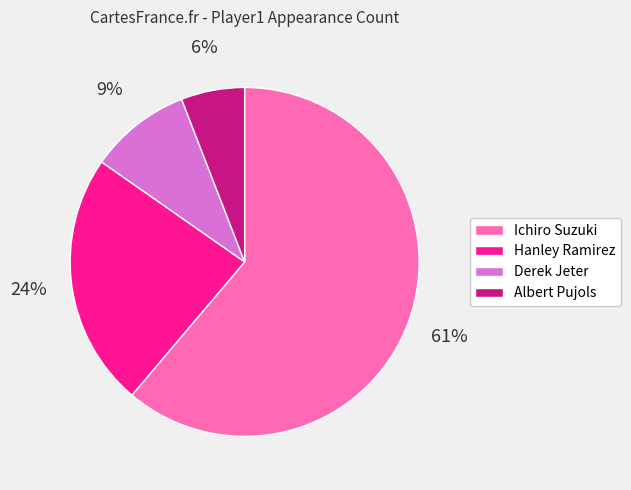

Approximately how many times larger is the value at Hanley Ramirez compared to Albert Pujols?

4.0